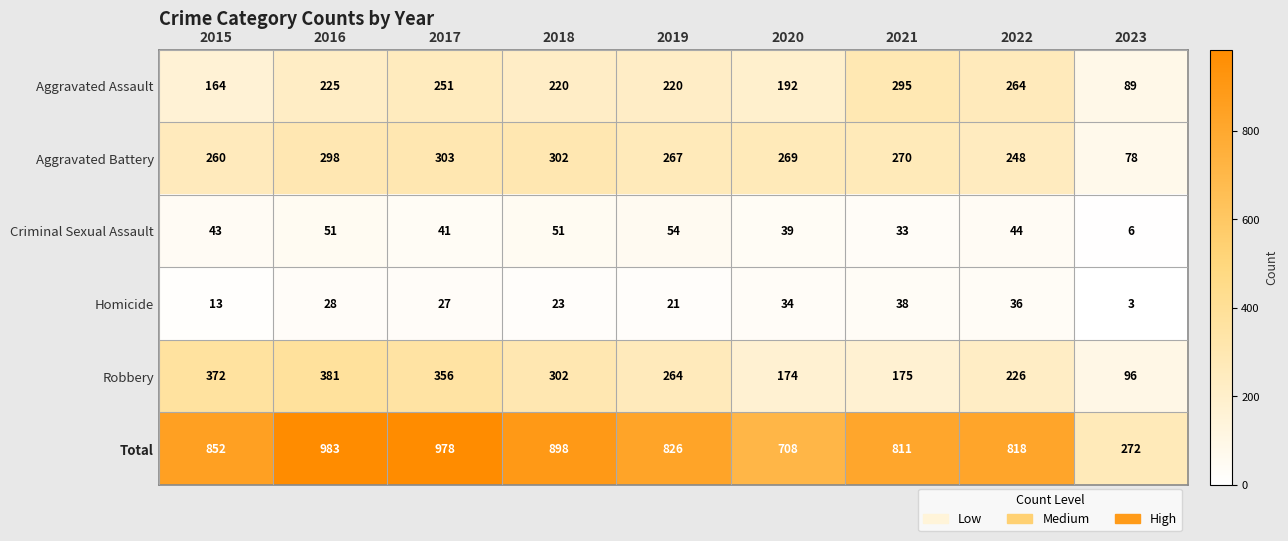

List the series in order of their peak value, highest first.

Total, Robbery, Aggravated Battery, Aggravated Assault, Criminal Sexual Assault, Homicide